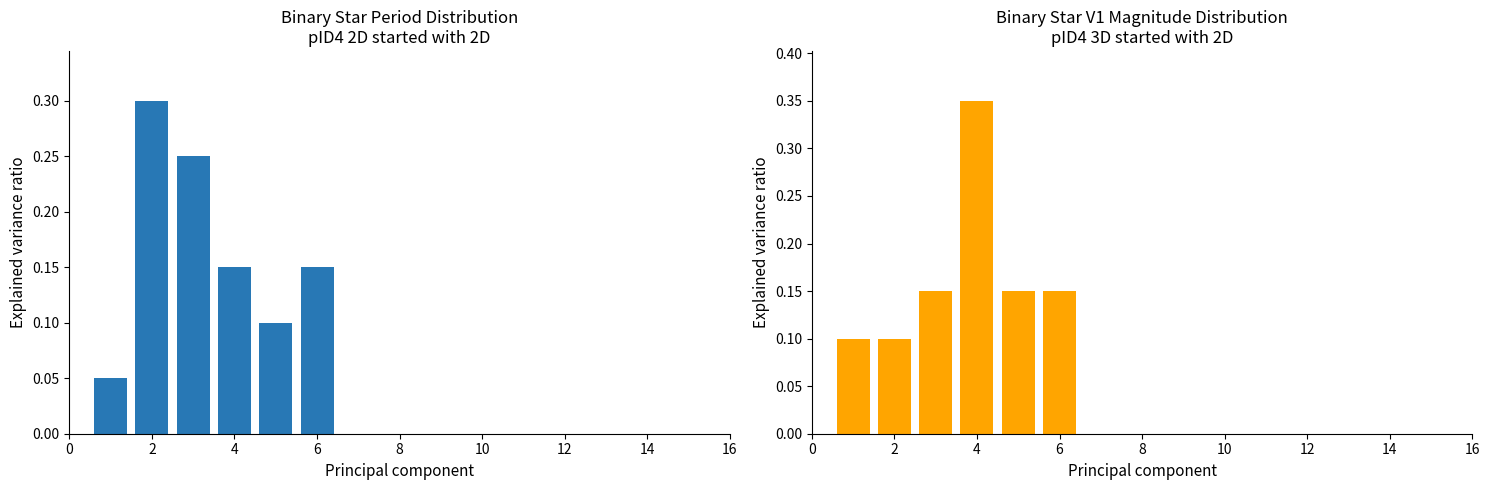

Which series has the widest spread of values?

Period bins